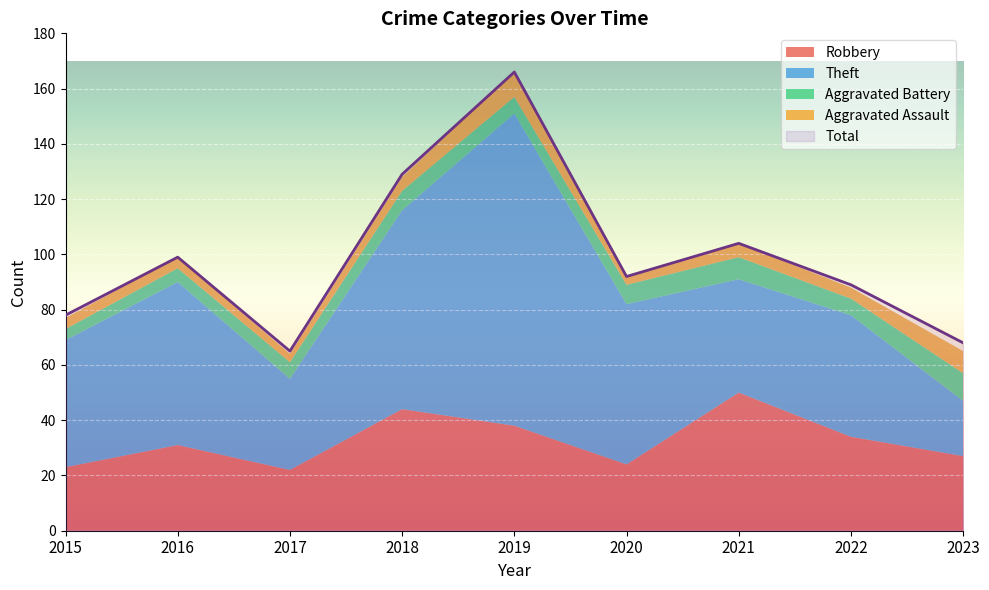

What are all the series names shown in the legend?

Robbery, Theft, Aggravated Battery, Aggravated Assault, Total